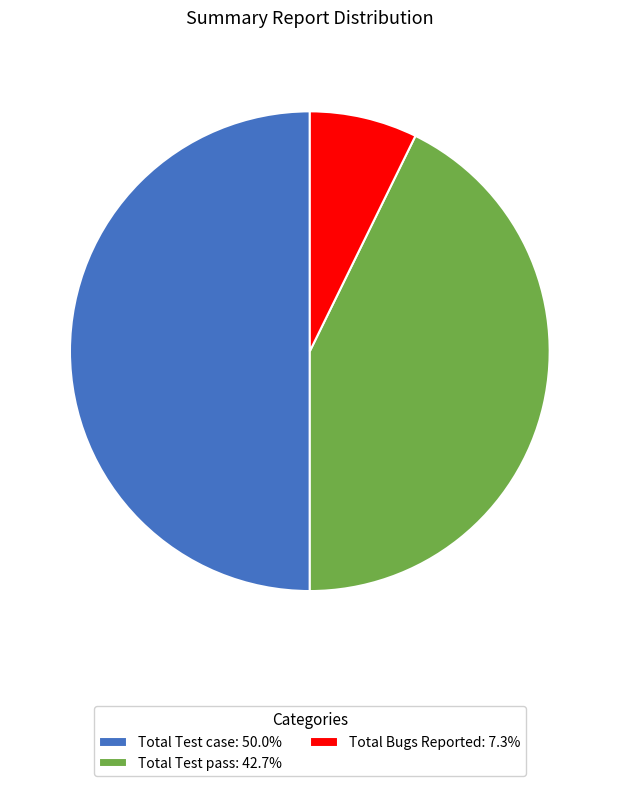

Combined, do Total Bugs Reported: 7.3% and Total Test case: 50.0% account for over 50%?

Yes